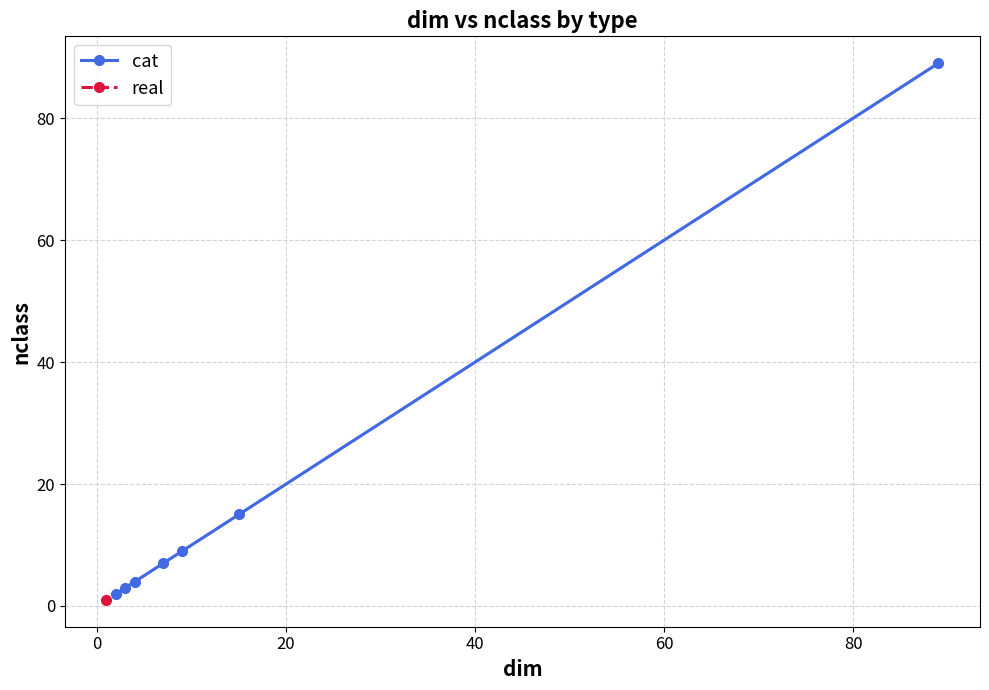

What is the value of the cat point at the 1st from the left?

2